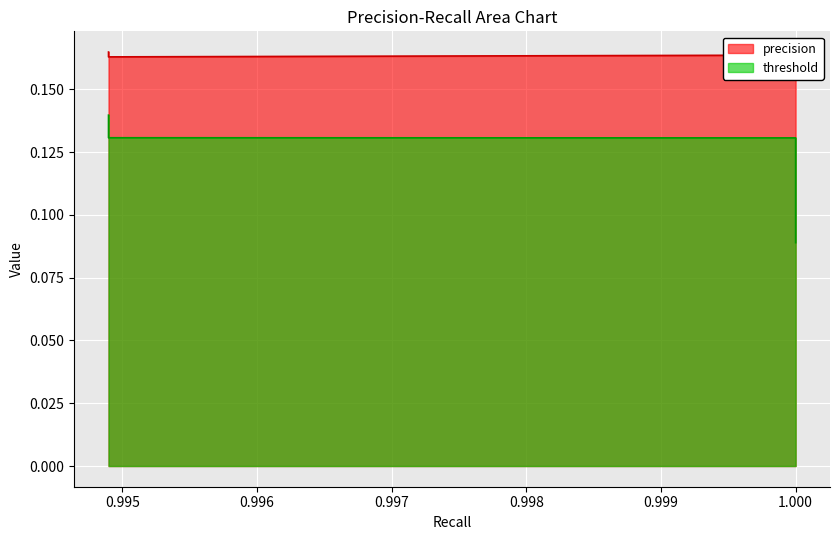

Is the value of threshold at 1.000 greater than the value of precision at 1.000?

No